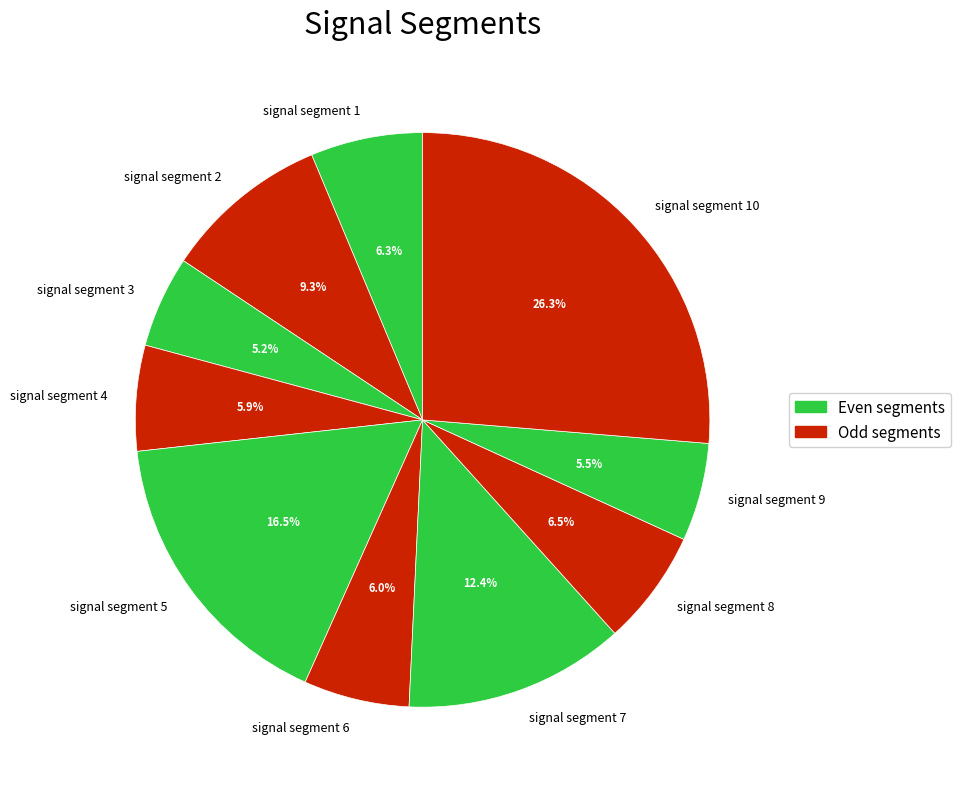

Between signal segment 6 and signal segment 7, which is larger?

signal segment 7